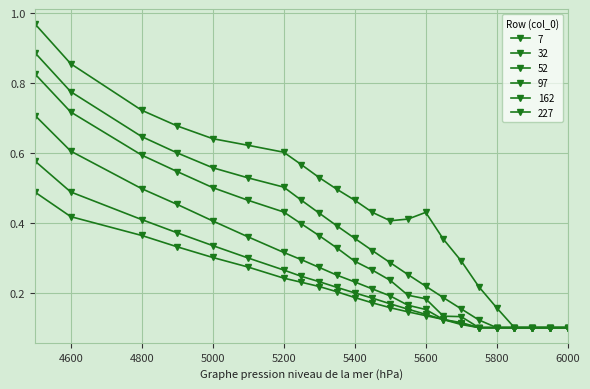

How many data points does each series have?

23